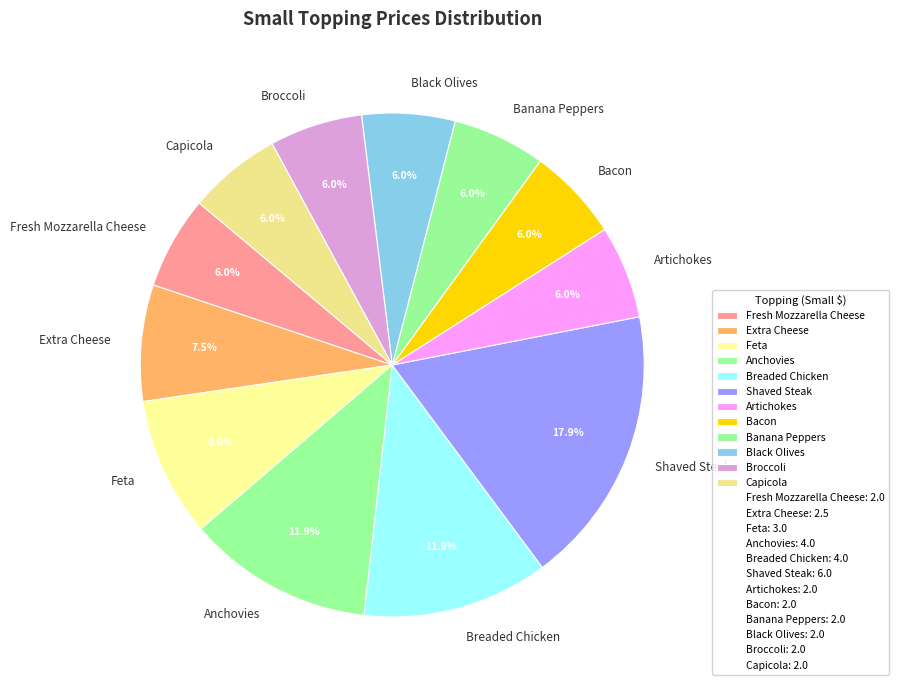

Does Shaved Steak account for over 50% of the chart?

No